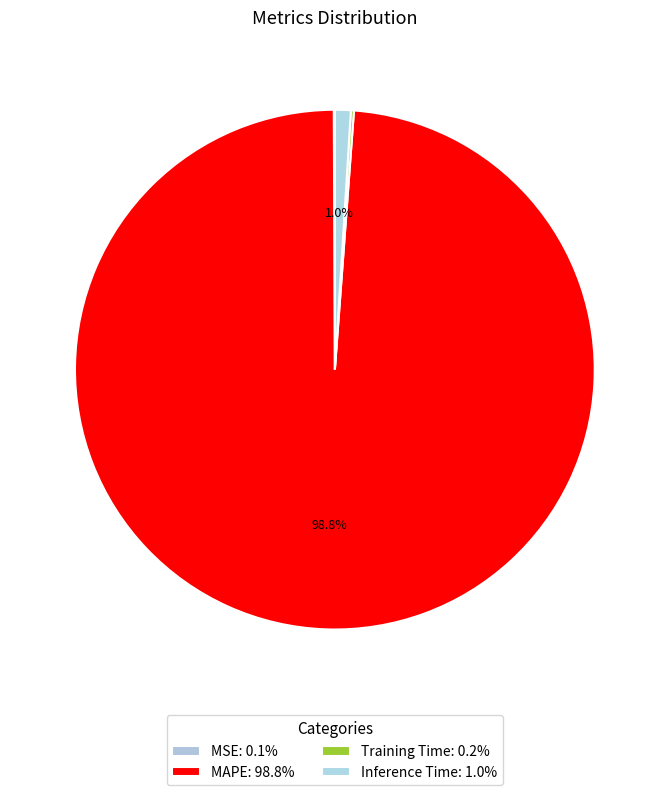

Which category has the biggest portion of the pie?

MAPE